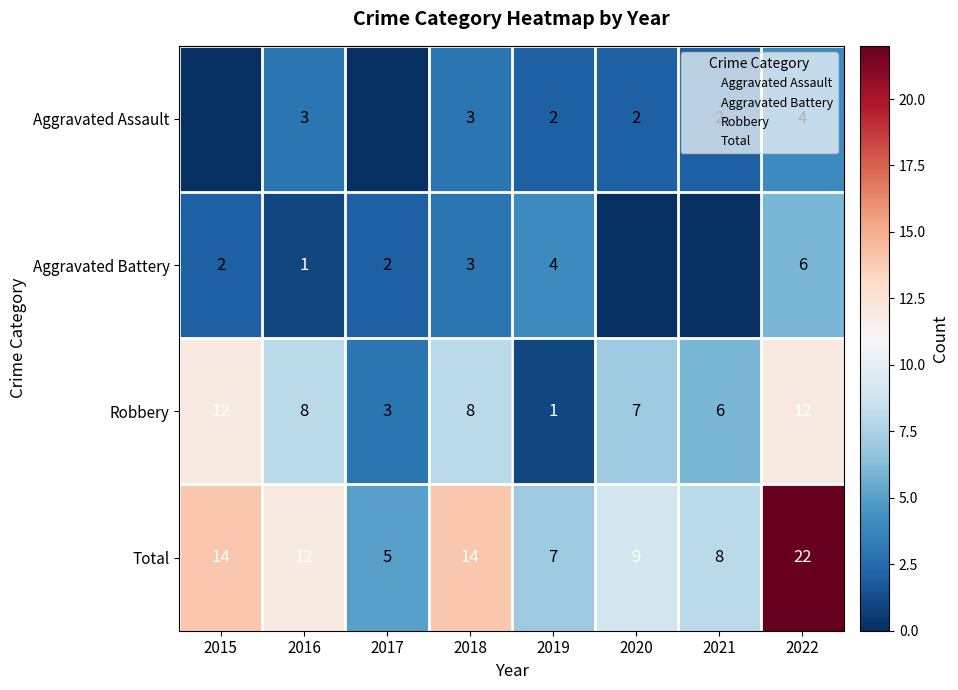

What is the difference between the highest and lowest values at 2020?

9